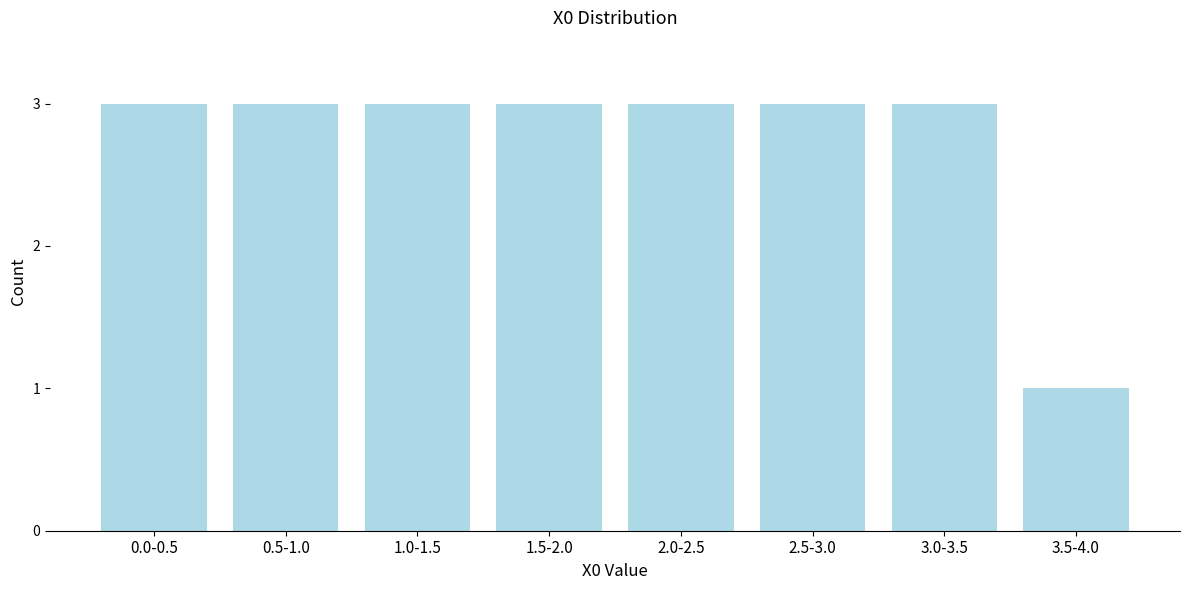

Reading right to left, what are all the values shown in this chart?

1	3	3	3	3	3	3	3